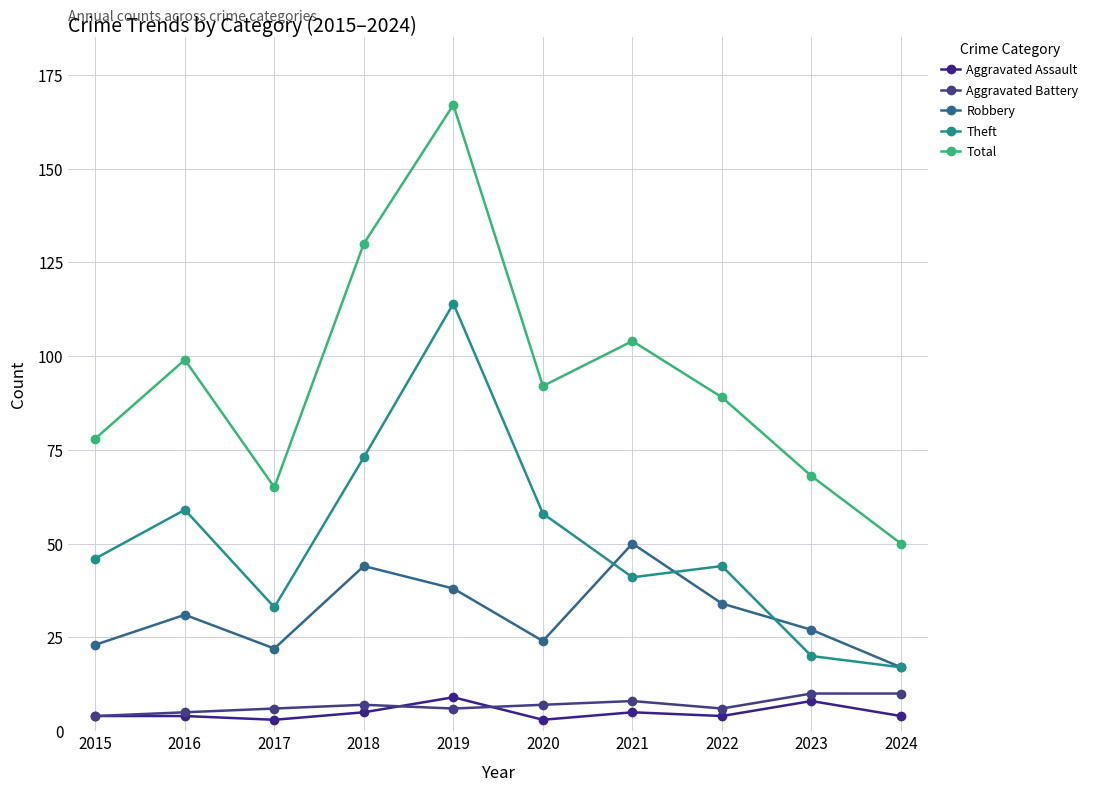

In Aggravated Assault, how many points are lower than both neighbors (excluding endpoints)?

3